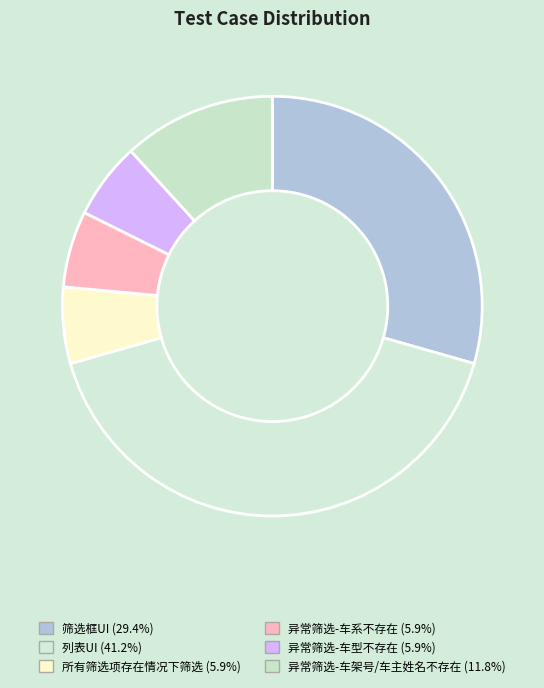

What is the change in value from 筛选框UI to 异常筛选-车系不存在?

-4